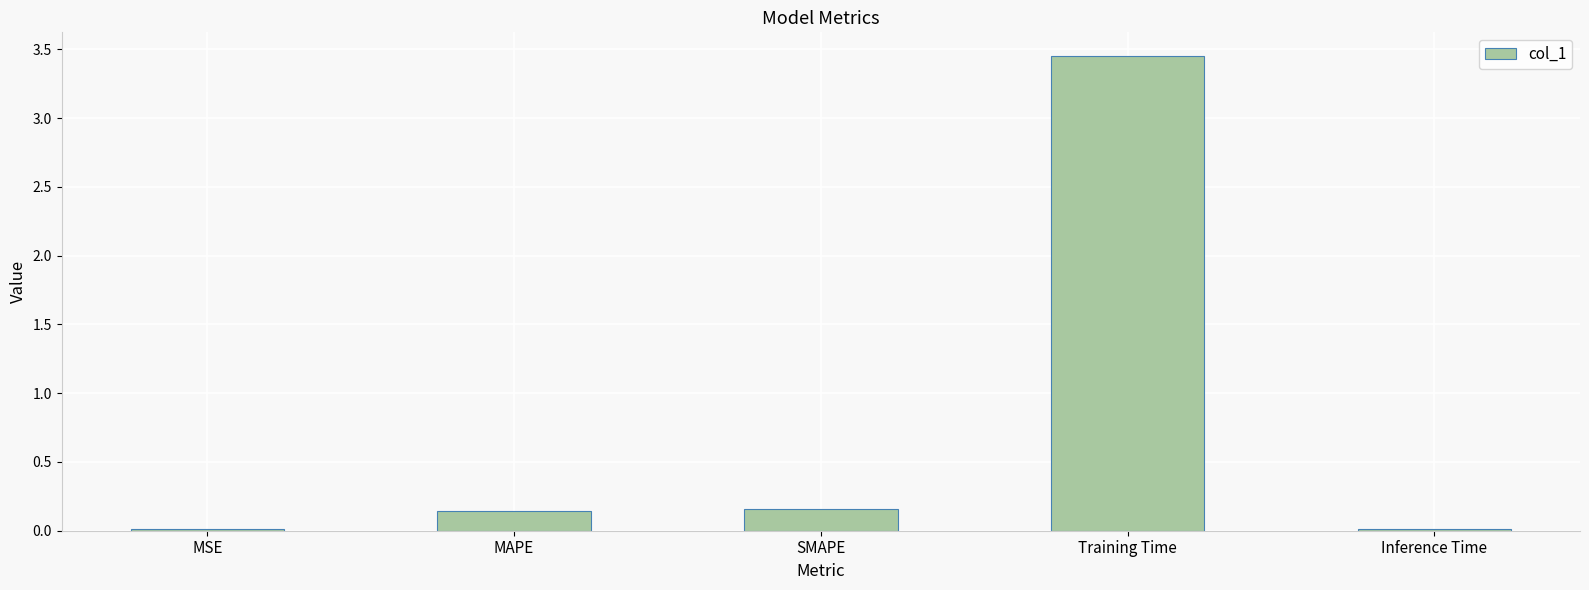

The chart shows a value of 0.0 at MSE. True or false?

True